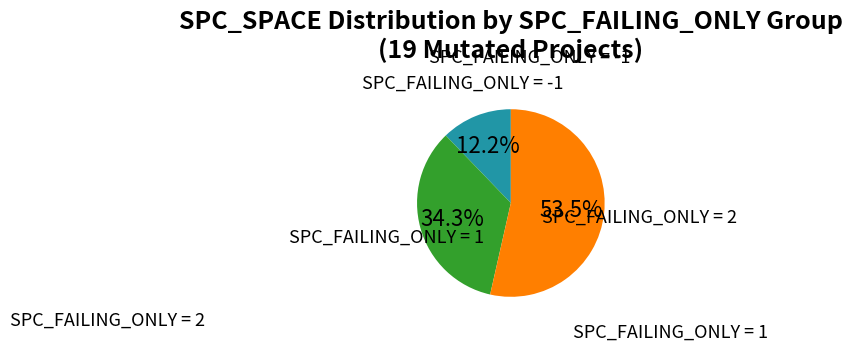

Combined, what portion of the pie is SPC_FAILING_ONLY = -1 and SPC_FAILING_ONLY = 1?

46.5%